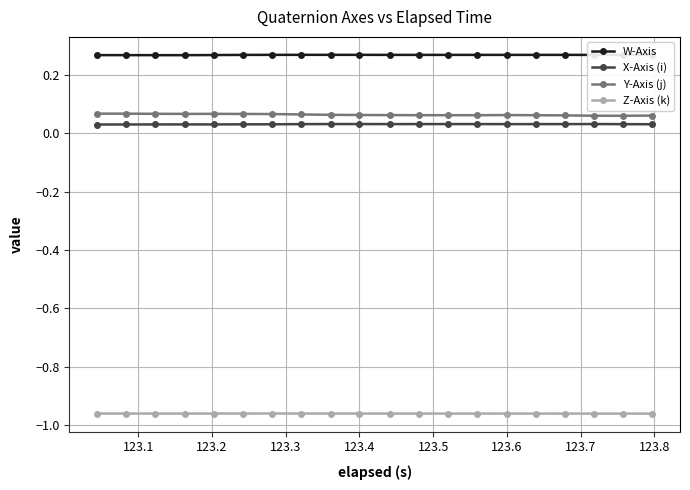

True or false: Y-Axis (j) and Z-Axis (k) intersect in this chart.

False